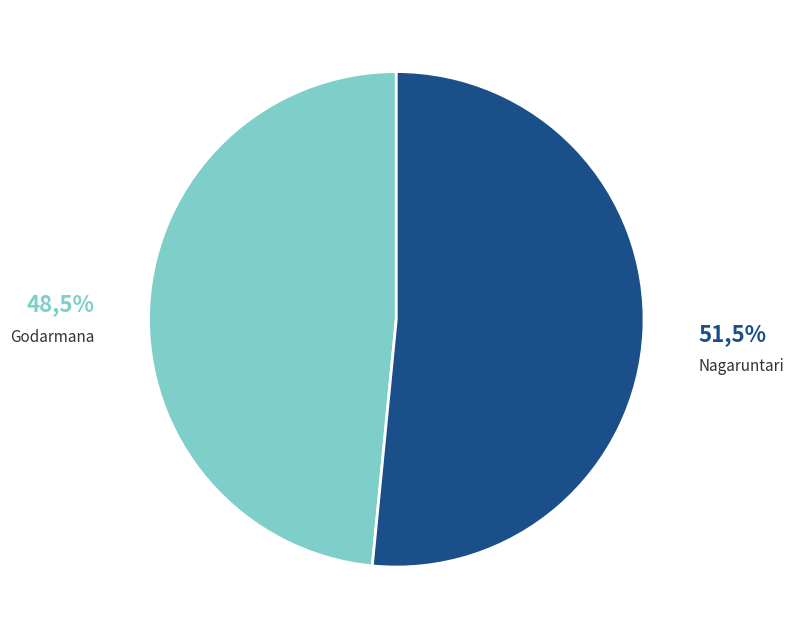

Does any single category account for the majority?

Yes